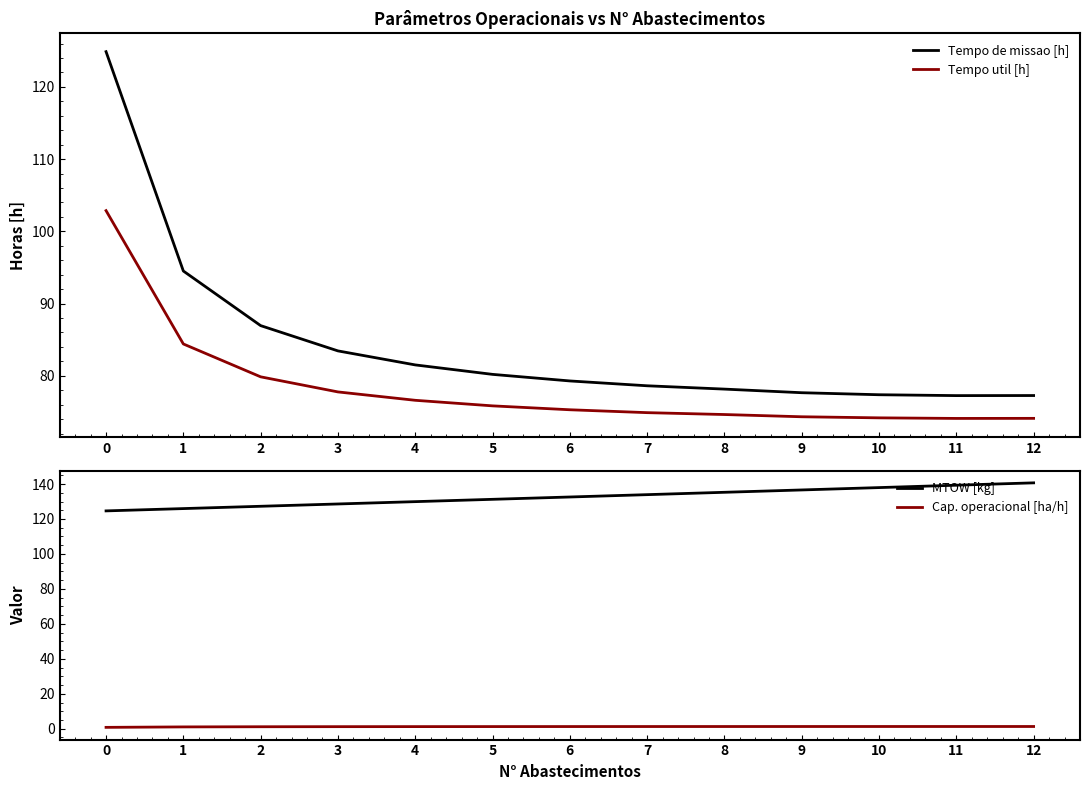

What is the spread (max minus min) of values at 10?

136.7